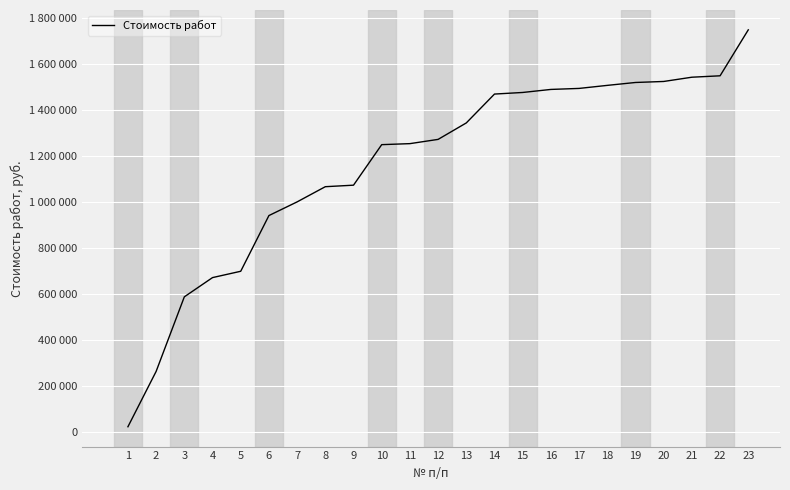

Is it true that the value at 18 is 2517571.1?

False